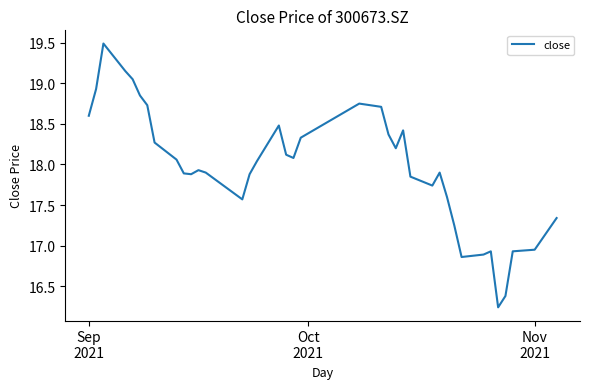

What is the maximum value shown in the chart?

19.5